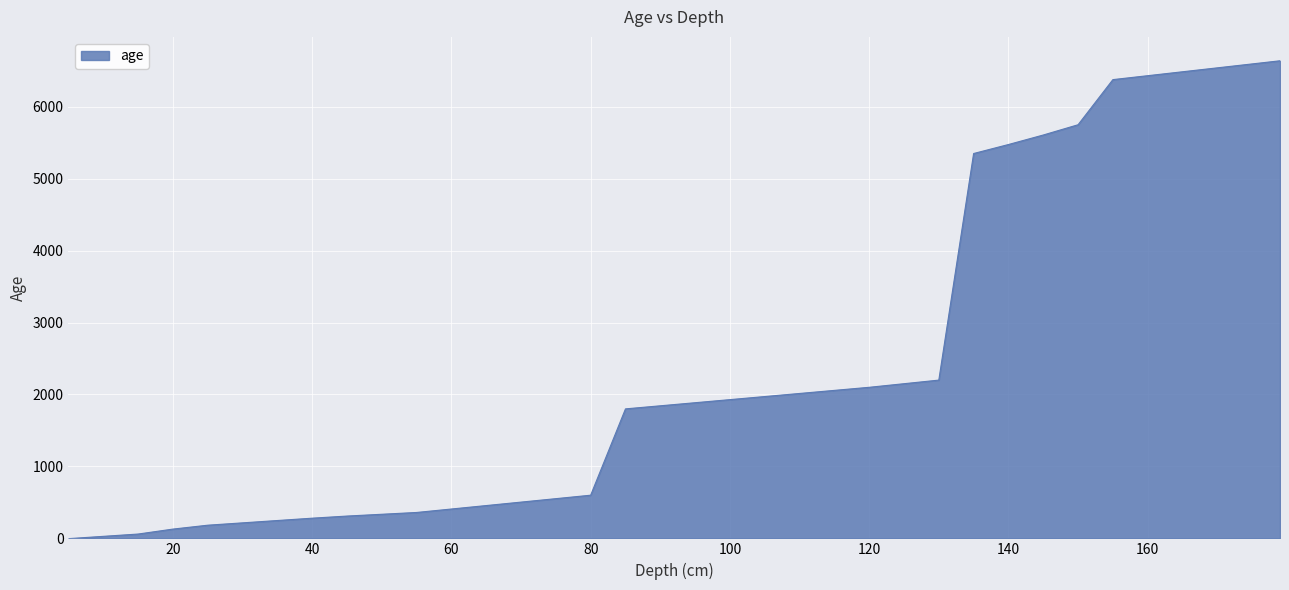

What is the difference between the maximum and minimum values?

6643.1